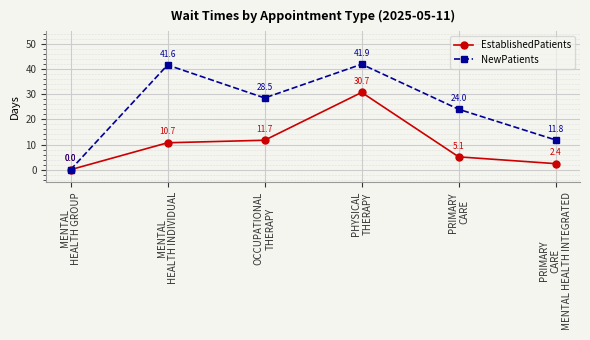

Reading right to left, extract all data points from this chart.

EstablishedPatients: 2.4	5.1	30.7	11.7	10.7	0.0
NewPatients: 11.8	24.0	41.9	28.5	41.6	0.0